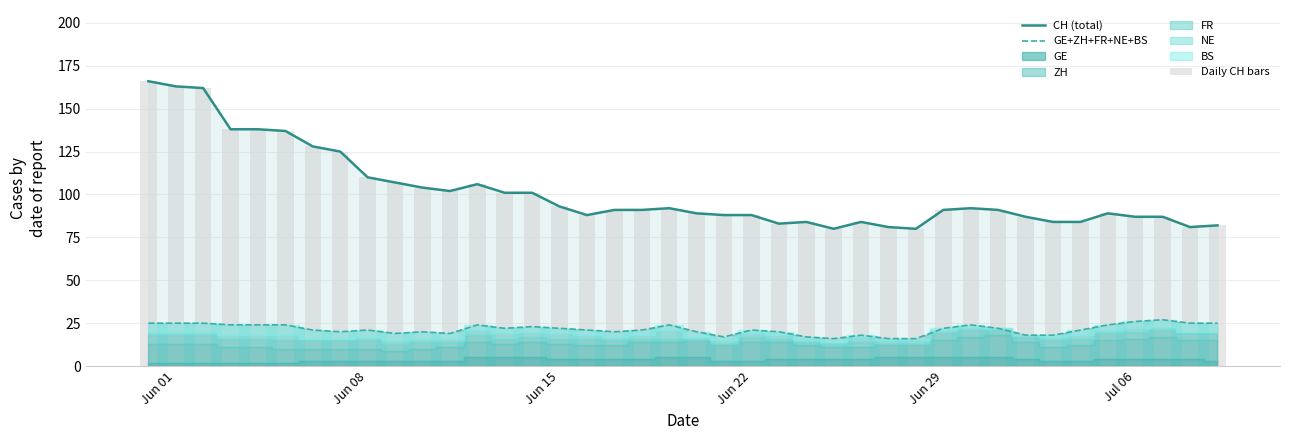

What is the maximum value shown in the chart?

166